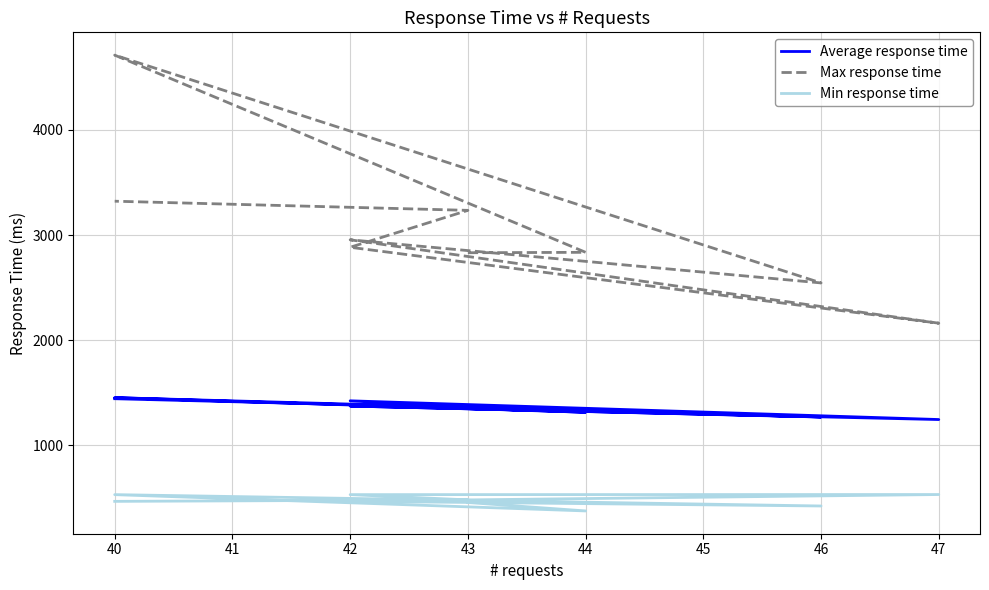

True or false: Min response time has more than 2 interior local peaks.

False